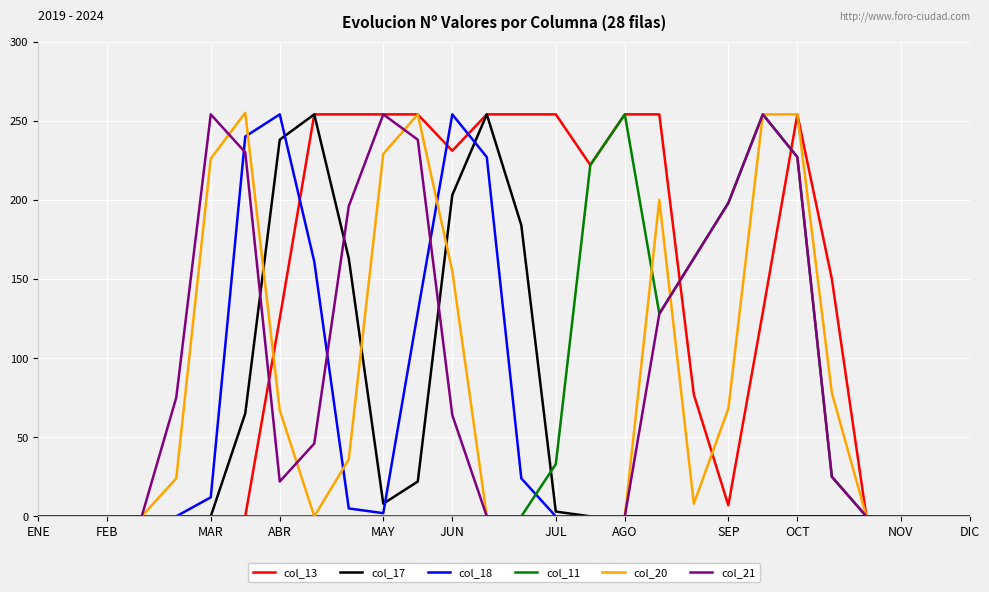

Which series has the largest total across all categories?

col_13